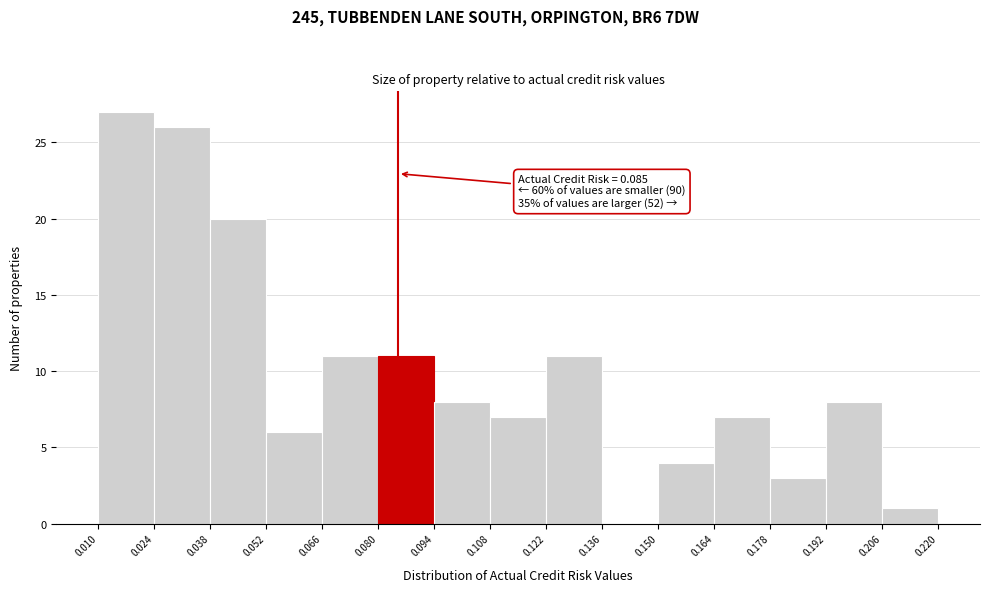

Which range on the x-axis has the tallest bar?

0.010 to 0.024